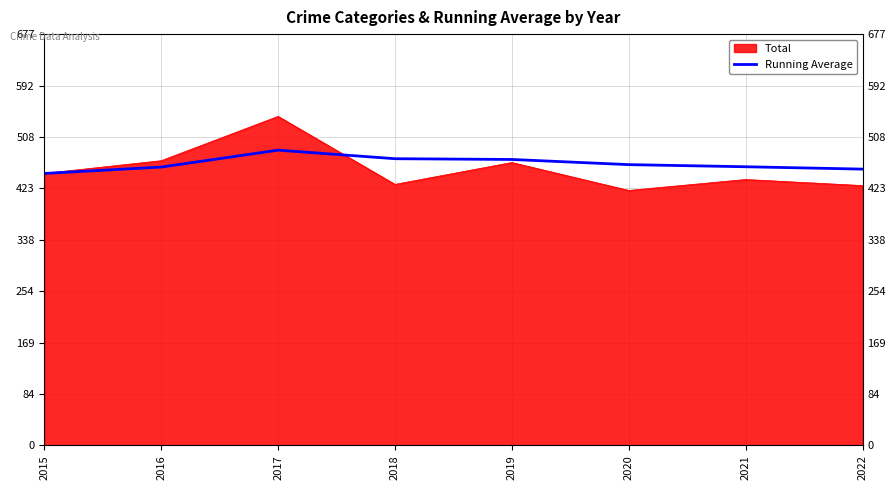

Count the number of values greater than 462.

4